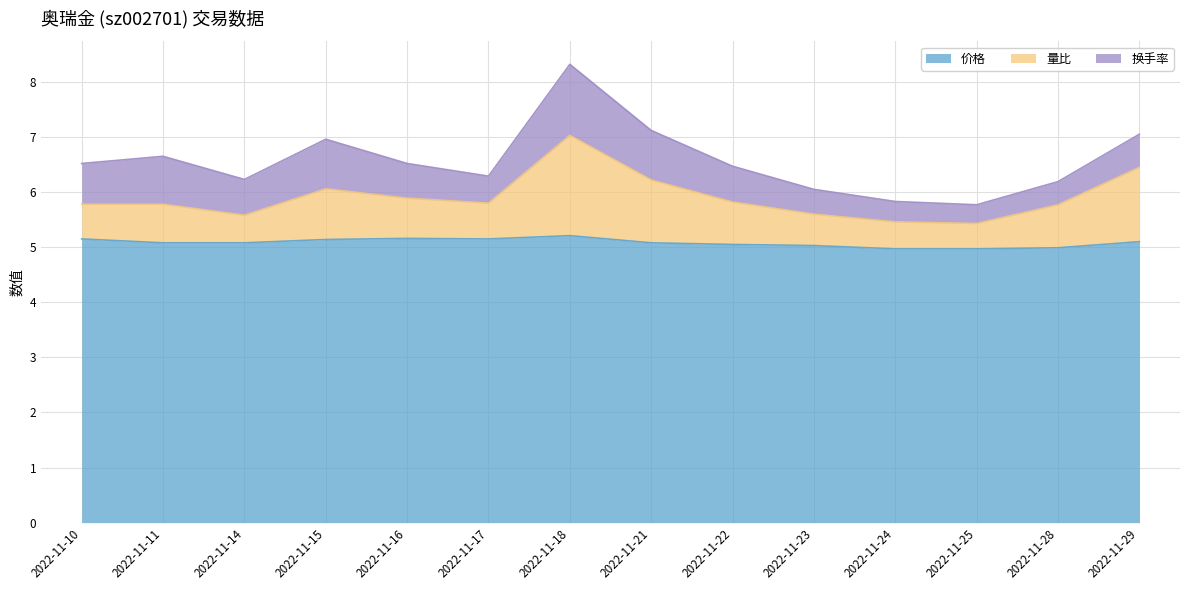

True or false: 价格 has a value of 3.4 at 2022-11-29.

False